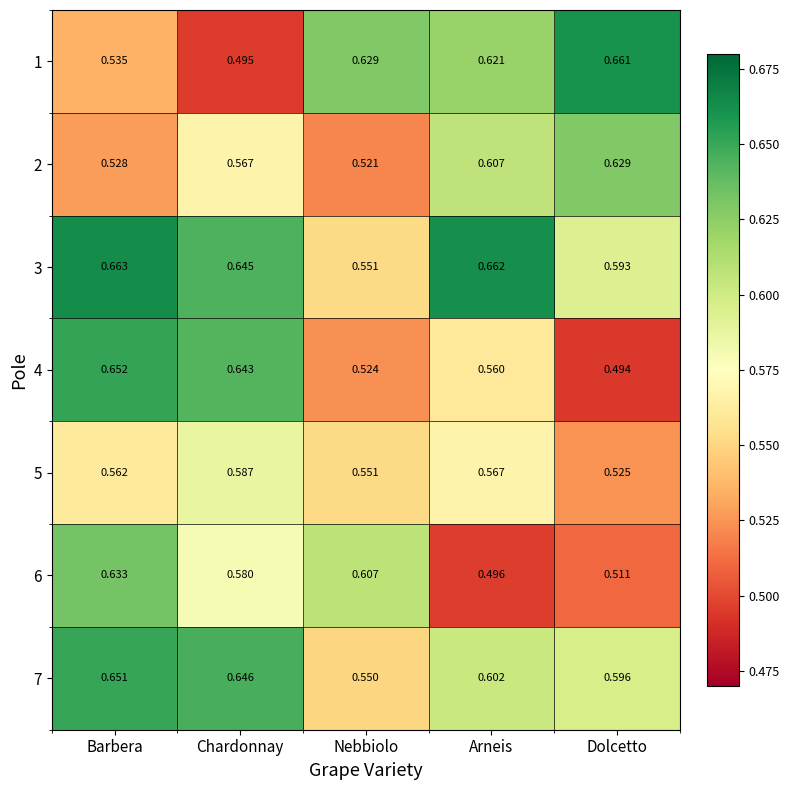

Is the value of 6 at Barbera greater than the value of 1 at Chardonnay?

Yes